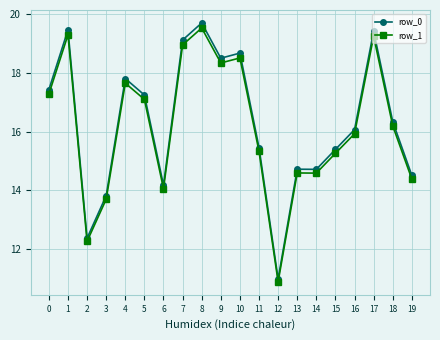

True or false: row_1 has more than 2 interior local peaks.

True